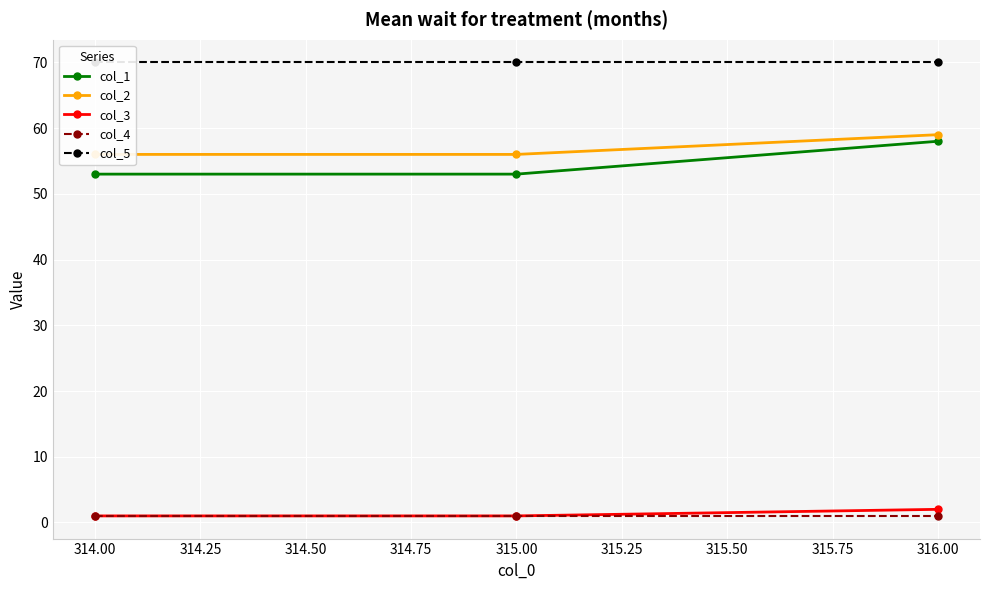

Is it true that col_1 equals 34 at 314.00?

False